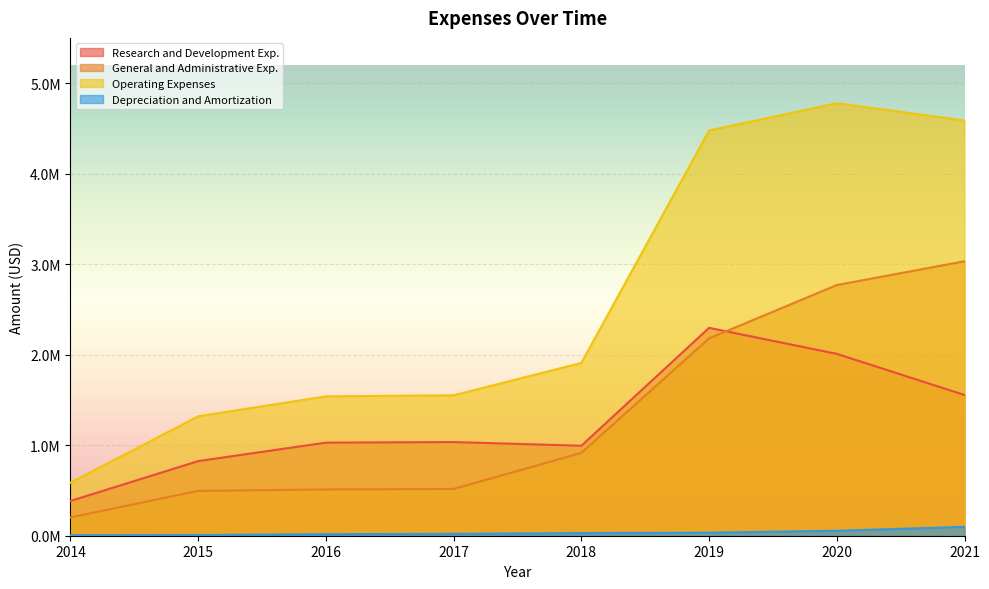

How many values in the Depreciation and Amortization series are below 29256?

4